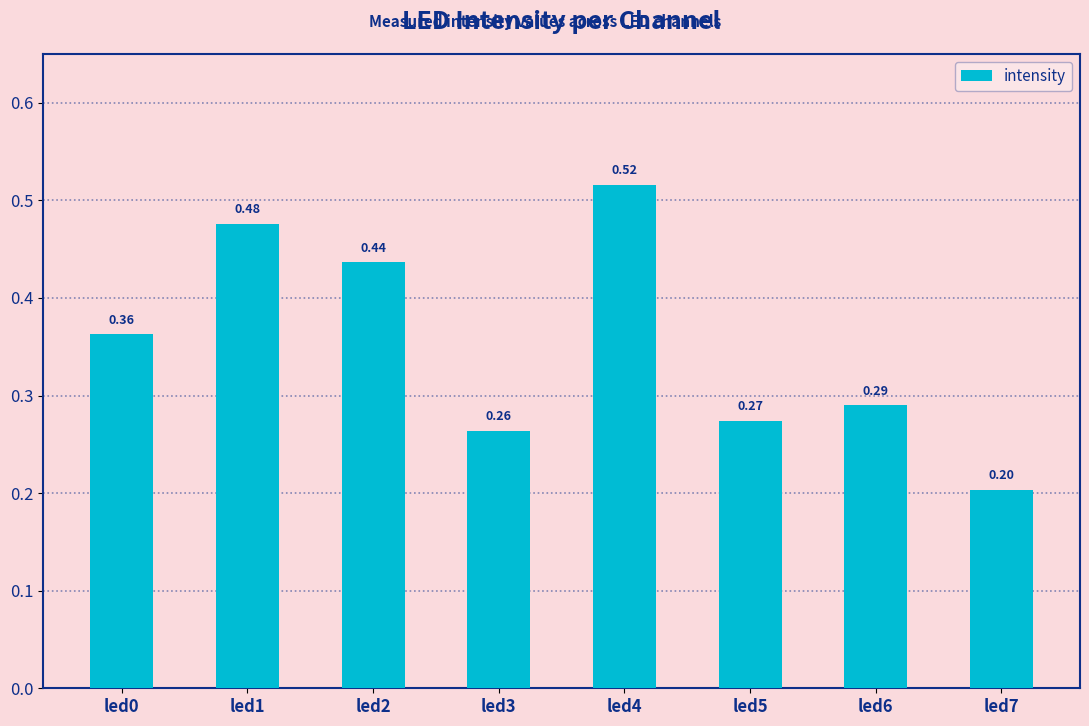

The chart shows a value of 0.7 at led1. True or false?

False